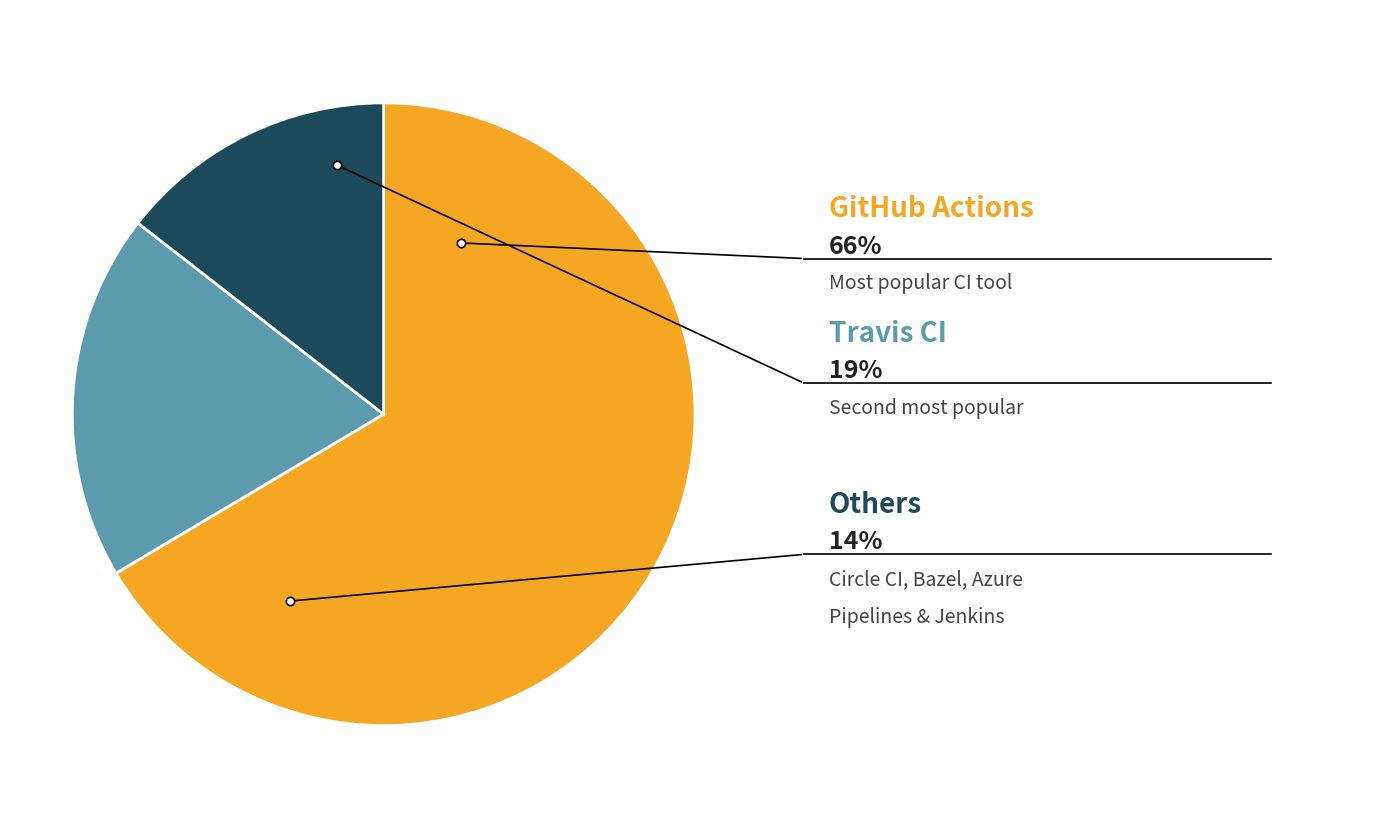

Is there any slice that represents more than half of the pie?

Yes